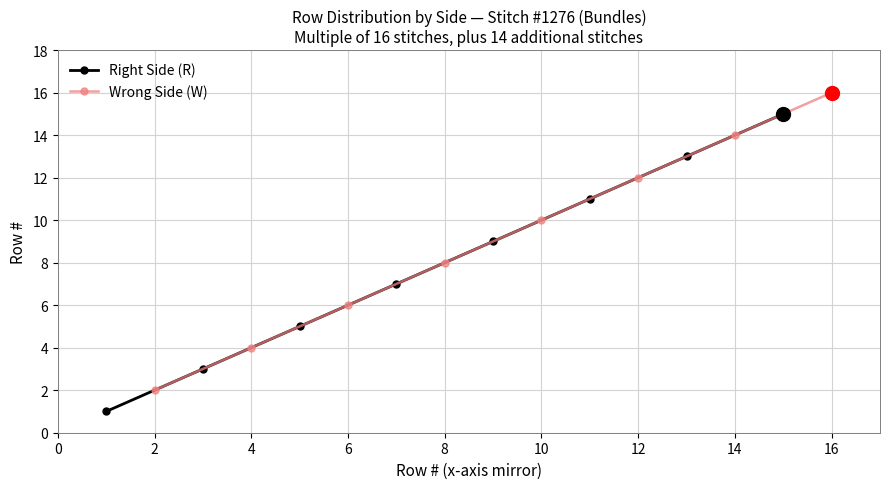

True or false: Right Side (R) has more than 2 points higher than both neighbors.

False